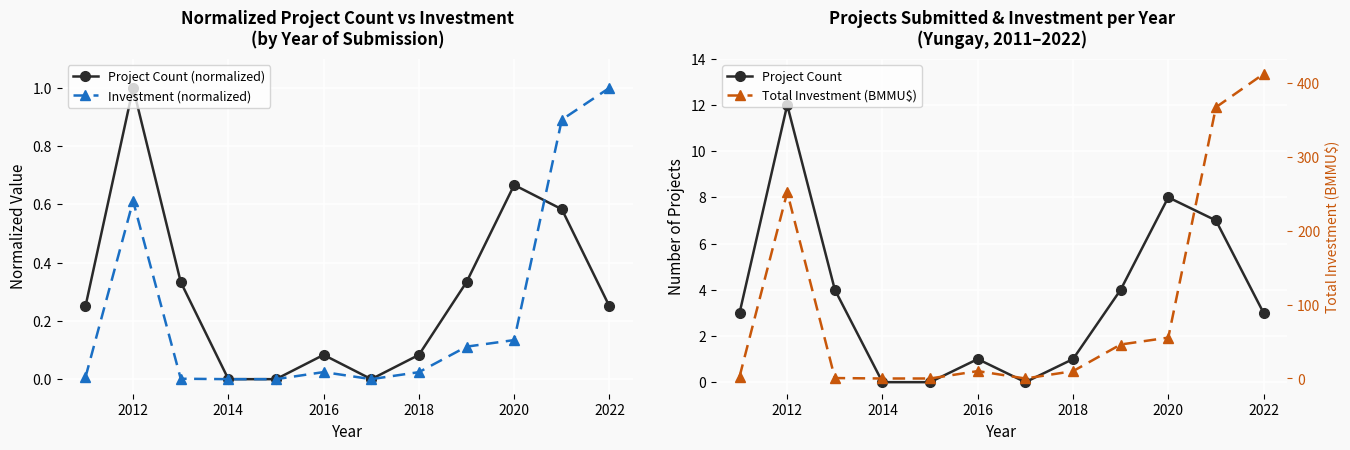

What is the sum of all Project Count (normalized) values?

3.6